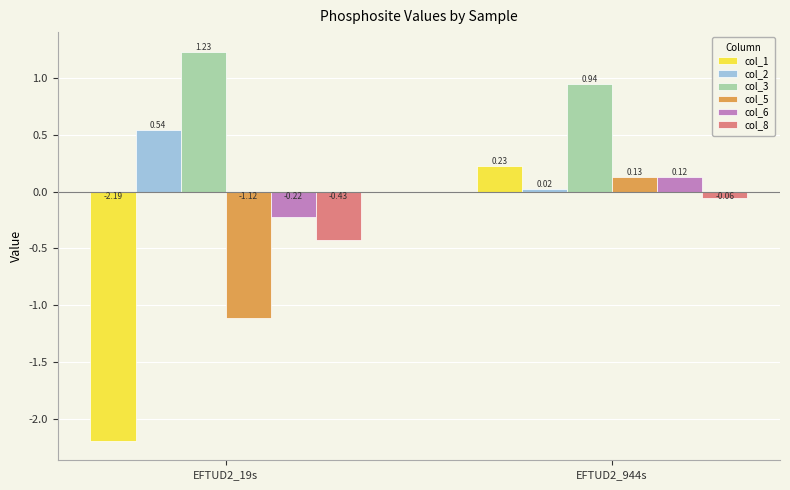

What is the difference between the highest and lowest values at EFTUD2_19s?

3.4